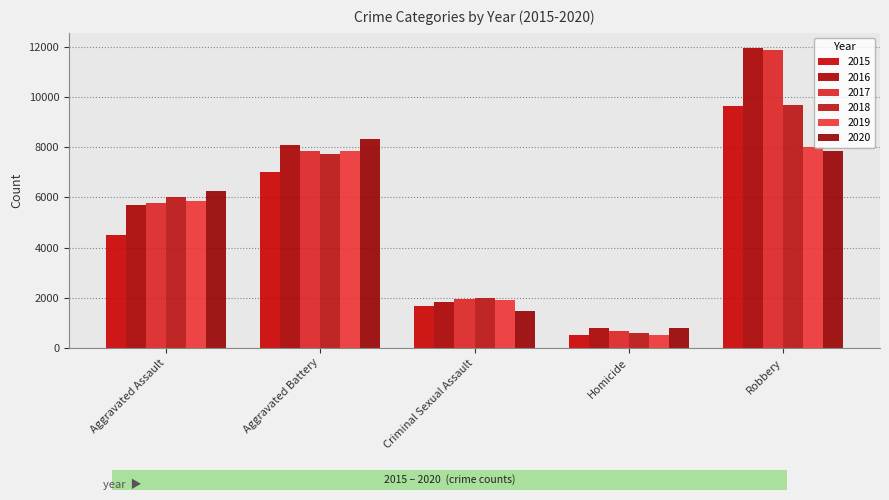

At which label does 2015 reach its minimum?

Homicide